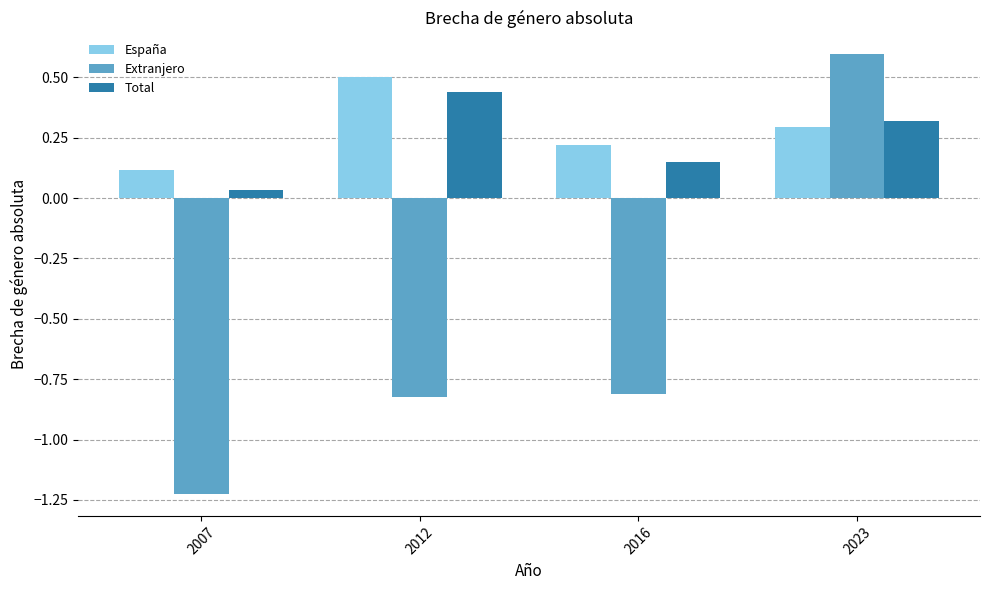

How many values in Extranjero are above zero?

1